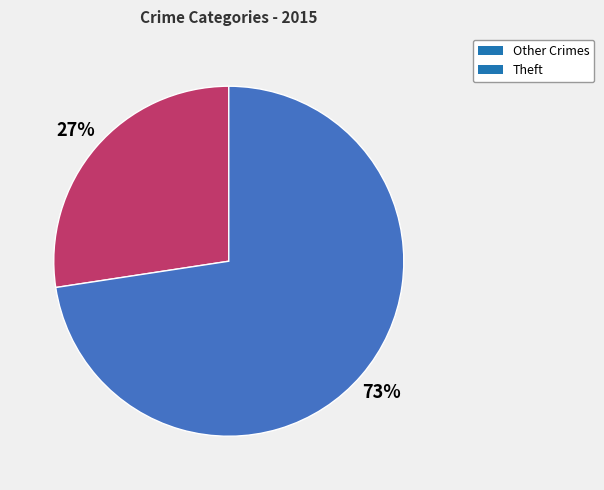

Do Theft and Other Crimes together represent more than half of the pie?

Yes